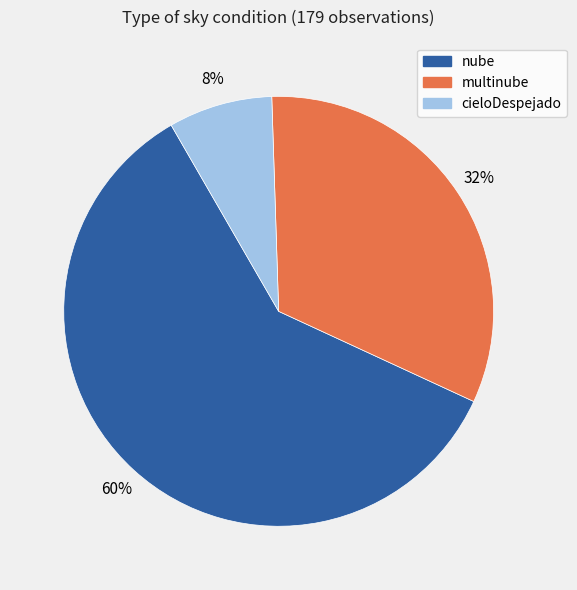

To the nearest percent, what percentage of the pie is multinube?

32%